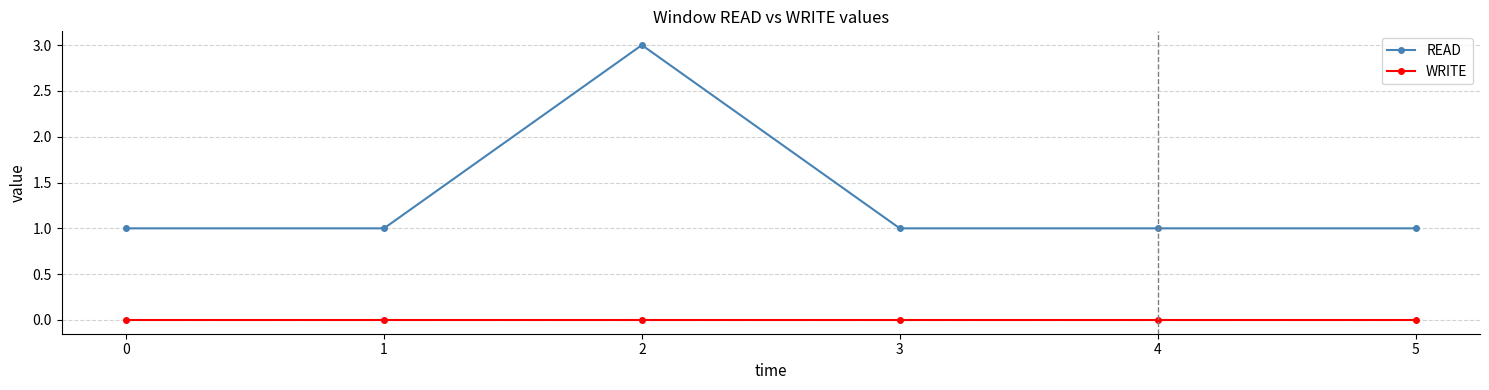

Is it true that WRITE equals 0 at 5?

True